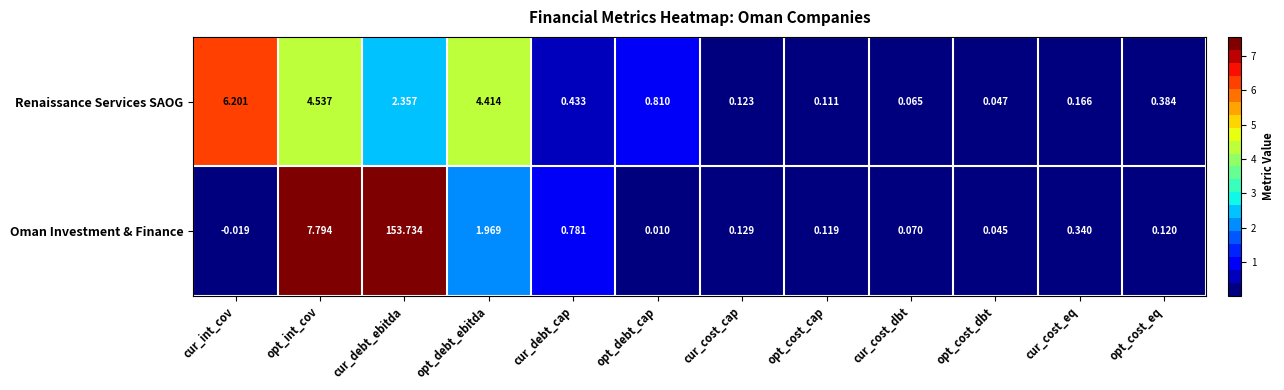

At which label does Renaissance Services SAOG reach its peak?

cur_int_cov